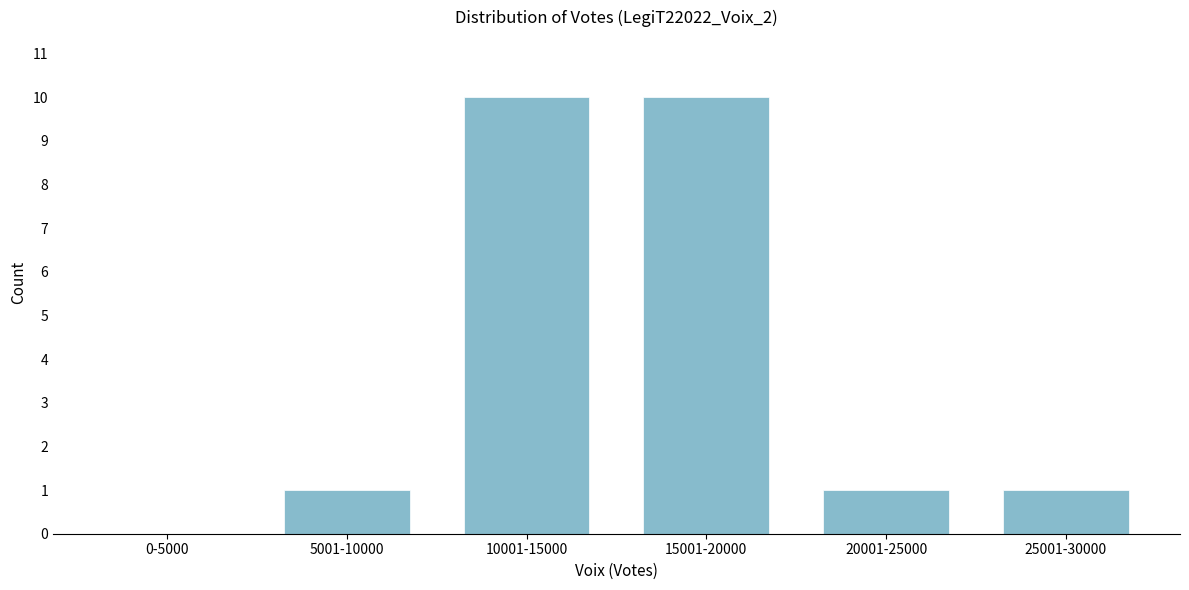

Reading right to left, list all the values displayed in this chart.

25001-30000=1	20001-25000=1	15001-20000=10	10001-15000=10	5001-10000=1	0-5000=0